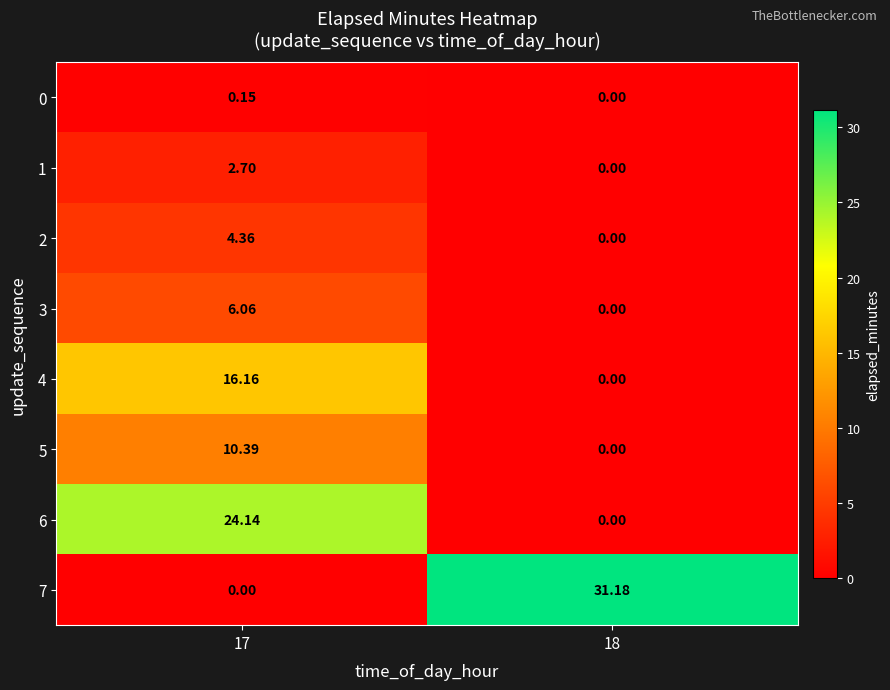

How many distinct data groups are displayed?

8